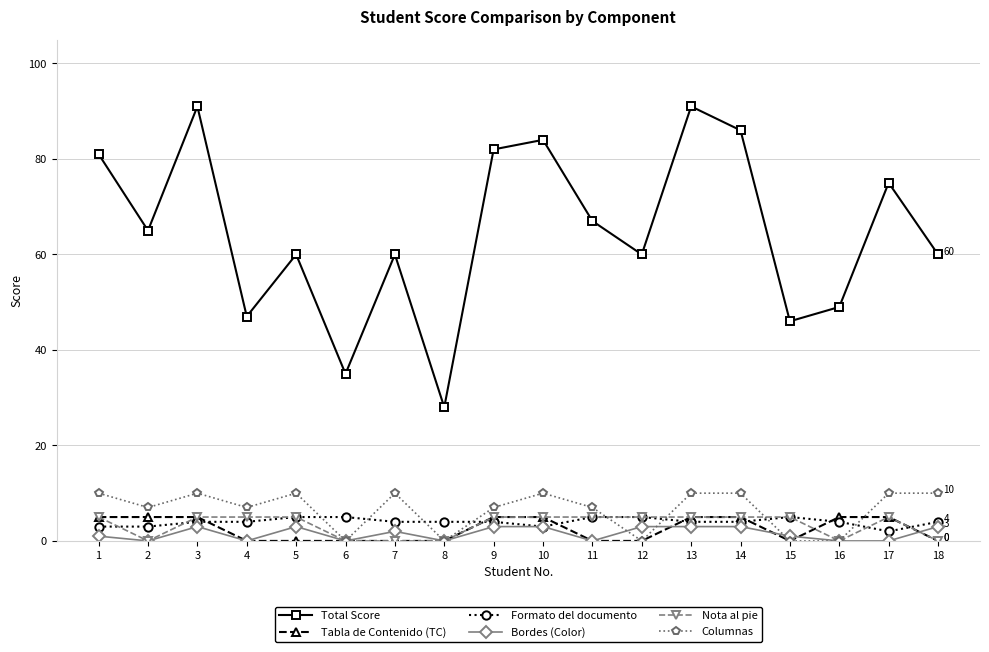

Where is the first local minimum for Nota al pie?

2